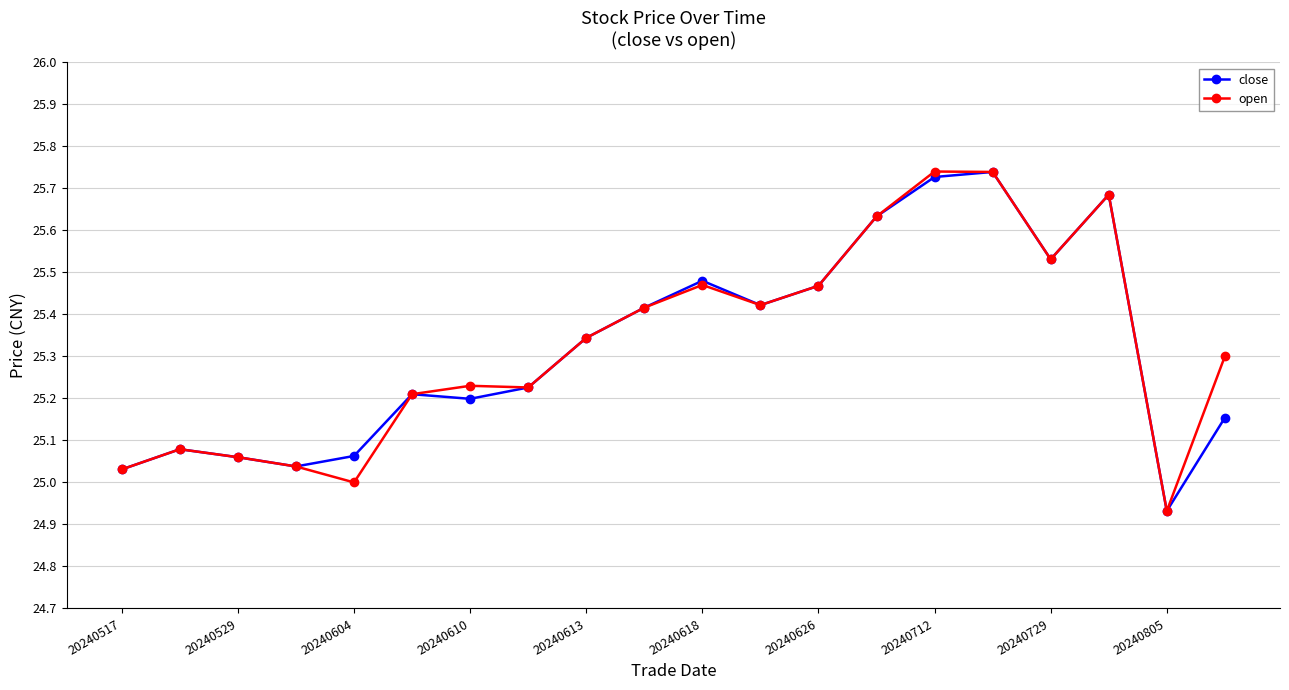

At how many categories does at least one series exceed 24?

20